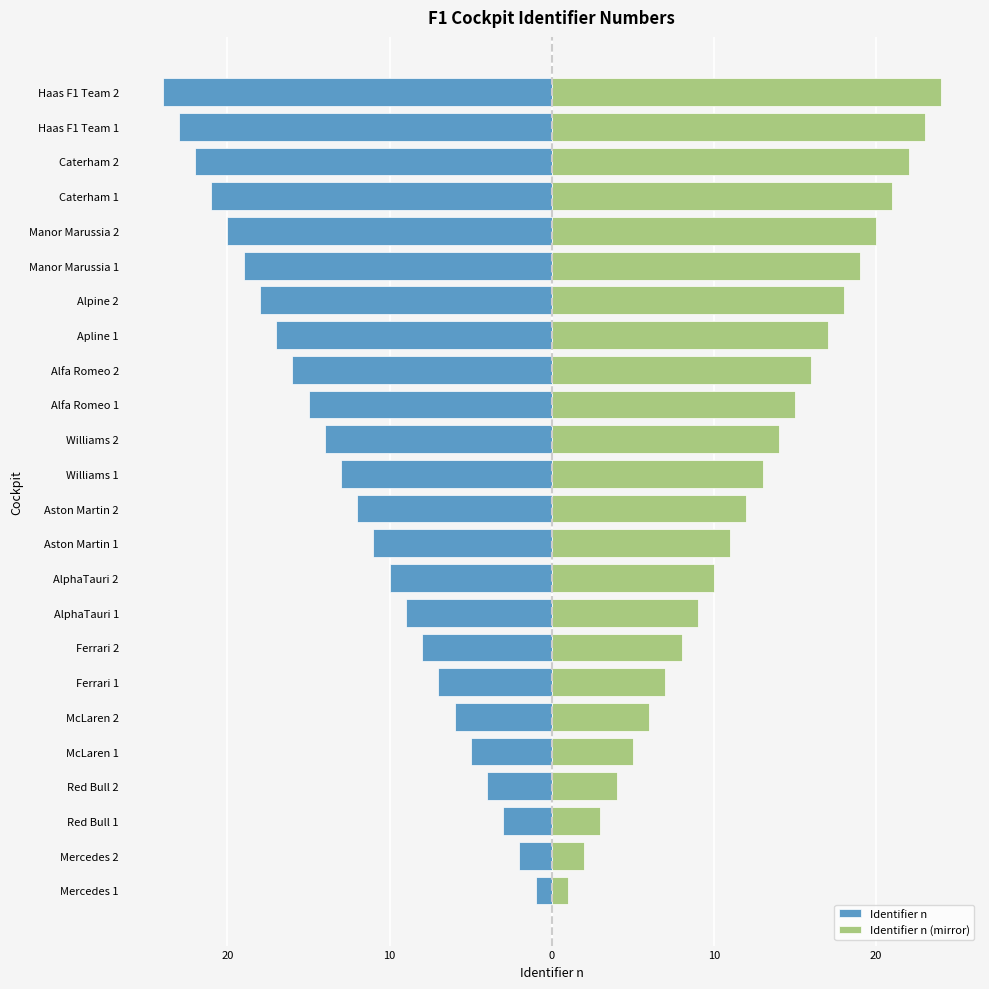

The value of Identifier n at Alfa Romeo 2 is -16. True or false?

True